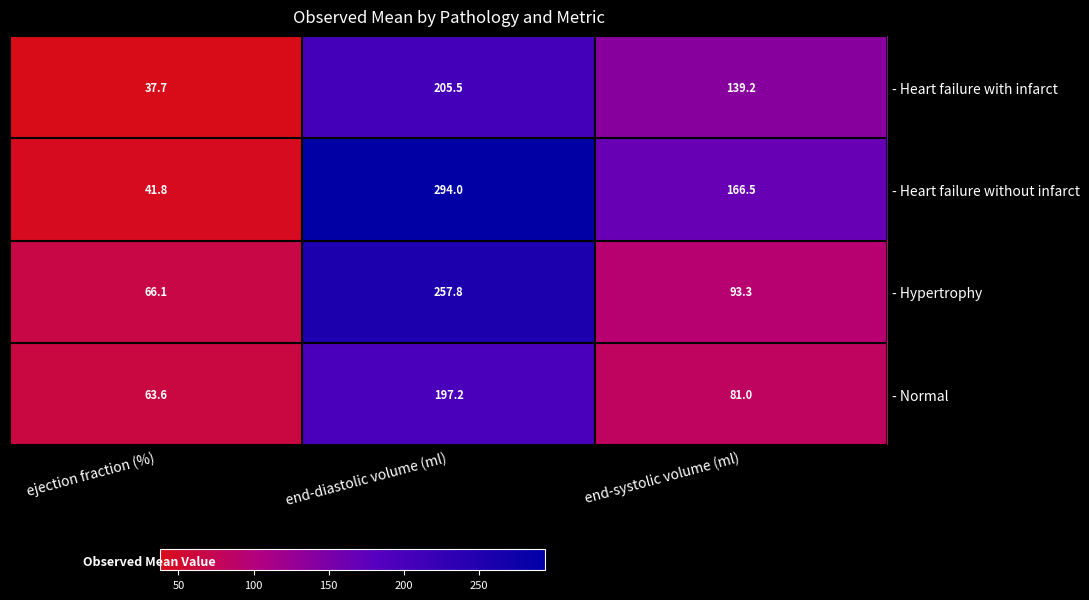

List the series in order of their overall mean, highest first.

- Heart failure without infarct, - Hypertrophy, - Heart failure with infarct, - Normal